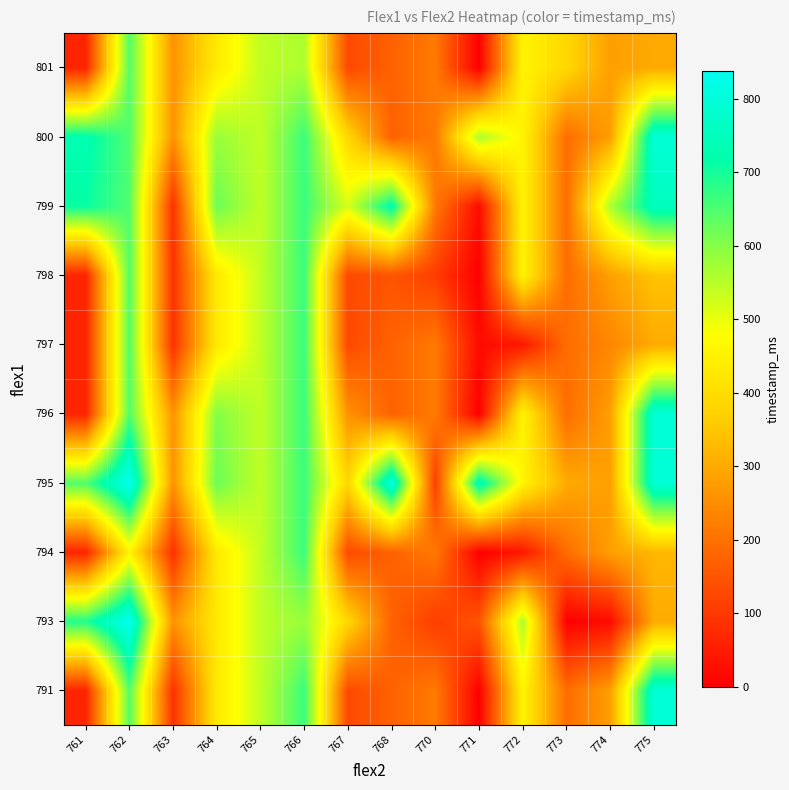

Reading left to right, transcribe all the data shown in this chart.

791: 761=64	762=647	763=87	764=431	765=541	766=668	767=129	768=173	770=216	771=0	772=453	773=193	774=280	775=795
793: 761=690	762=838	763=258	764=431	765=541	766=583	767=387	768=173	770=108	771=150	772=562	773=0	774=21	775=301
794: 761=64	762=453	763=87	764=431	765=541	766=668	767=129	768=173	770=215	771=0	772=42	773=193	774=280	775=324
795: 761=647	762=838	763=258	764=625	765=541	766=668	767=387	768=816	770=108	771=752	772=453	773=301	774=280	775=795
796: 761=64	762=647	763=258	764=604	765=541	766=668	767=258	768=173	770=215	771=0	772=453	773=193	774=280	775=795
797: 761=64	762=647	763=87	764=431	765=541	766=668	767=129	768=173	770=215	771=21	772=42	773=193	774=237	775=301
798: 761=64	762=647	763=87	764=431	765=541	766=668	767=129	768=150	770=108	771=0	772=453	773=193	774=280	775=345
799: 761=711	762=647	763=87	764=625	765=541	766=668	767=519	768=731	770=215	771=21	772=453	773=193	774=562	775=752
800: 761=731	762=647	763=258	764=583	765=541	766=668	767=387	768=173	770=215	771=562	772=453	773=193	774=280	775=795
801: 761=64	762=647	763=258	764=431	765=541	766=562	767=129	768=173	770=215	771=0	772=453	773=387	774=280	775=301